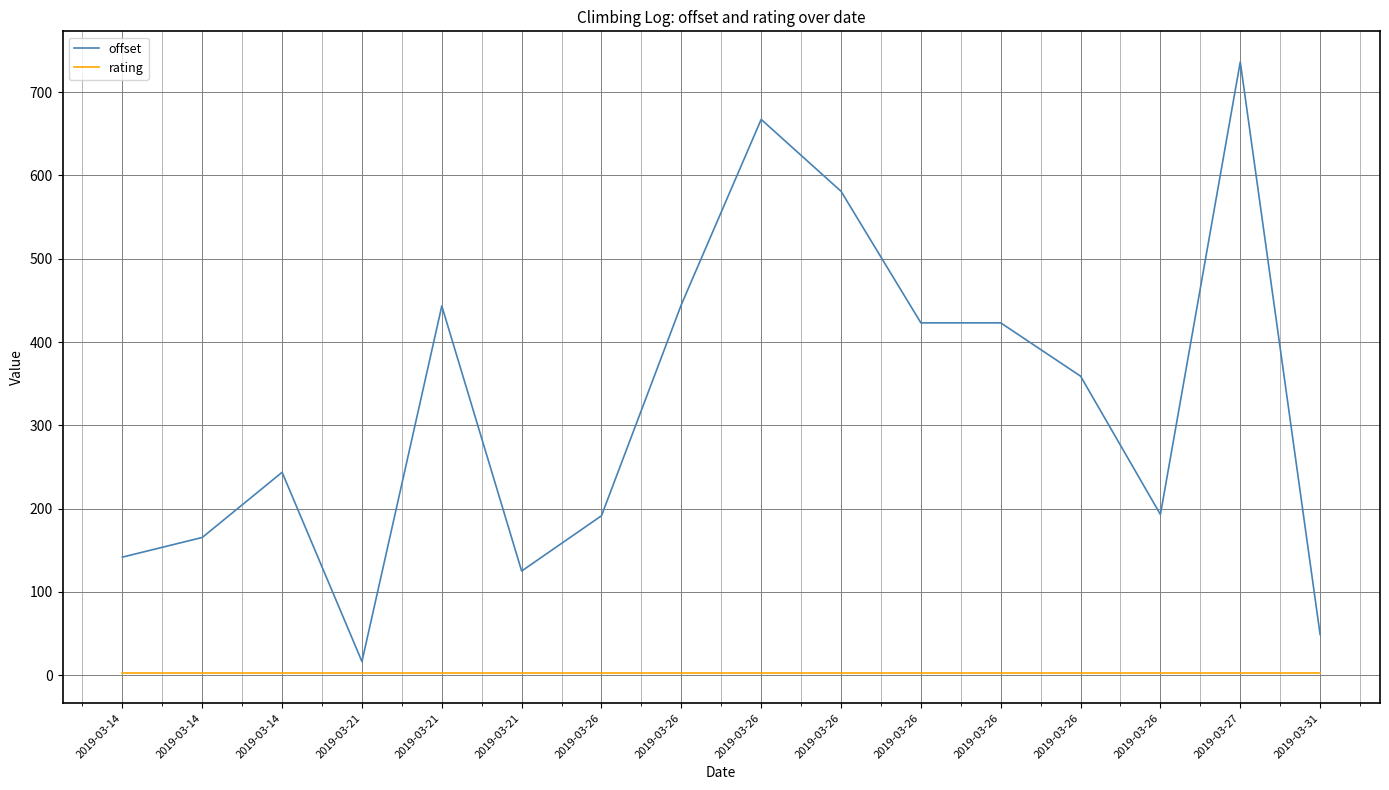

Which series changed the most between 2019-03-26 and 2019-03-26?

offset